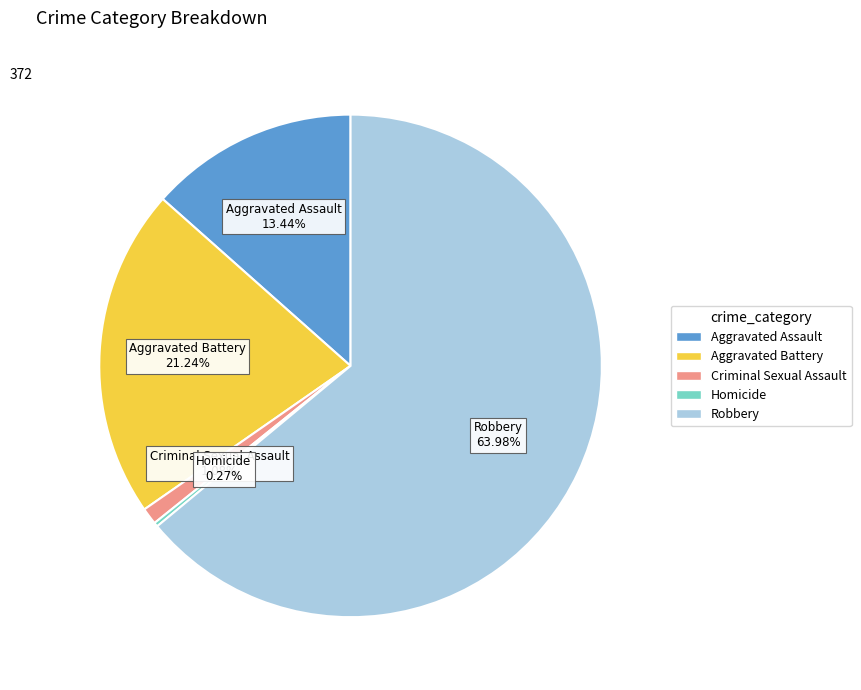

To the nearest percent, what is the difference between the Robbery and Aggravated Assault slice percentages?

51%